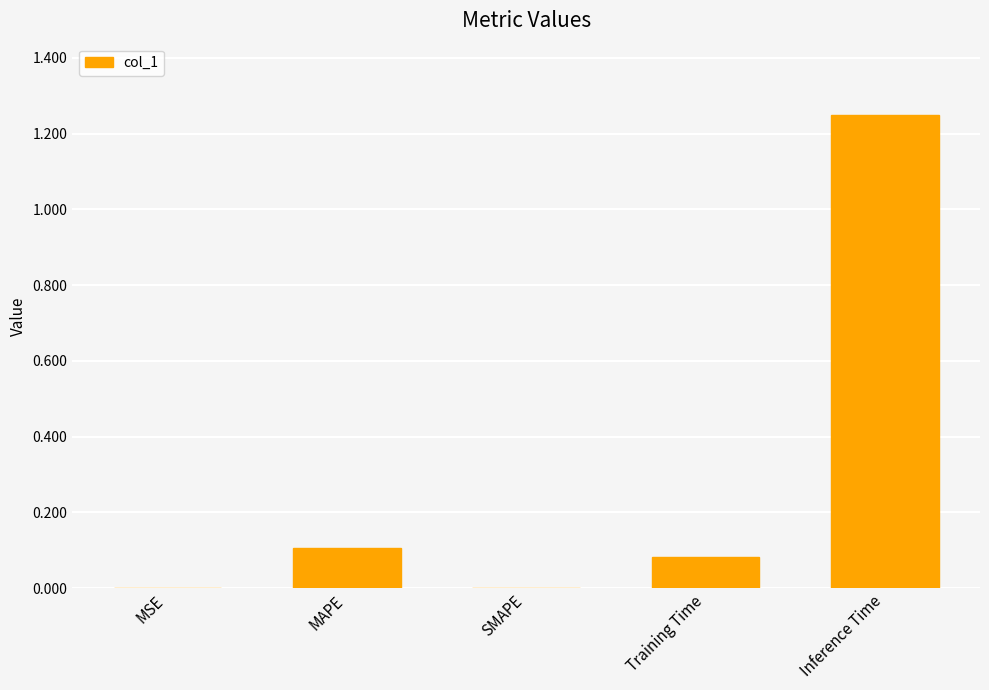

What is the sum of all values?

1.4